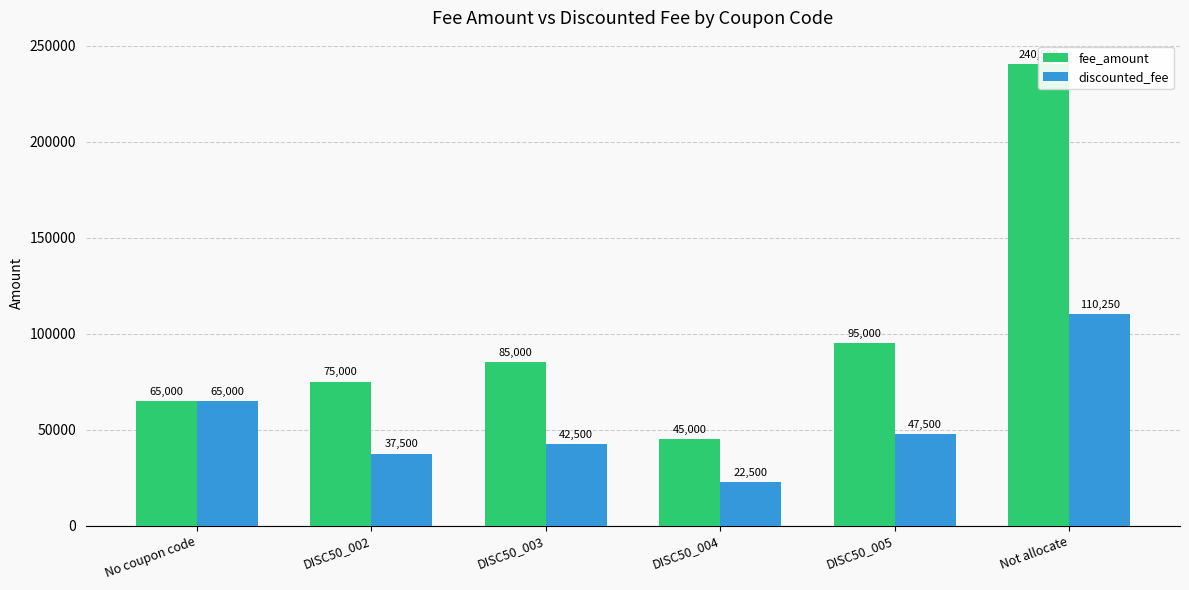

How many values in the discounted_fee series are below 47500?

3